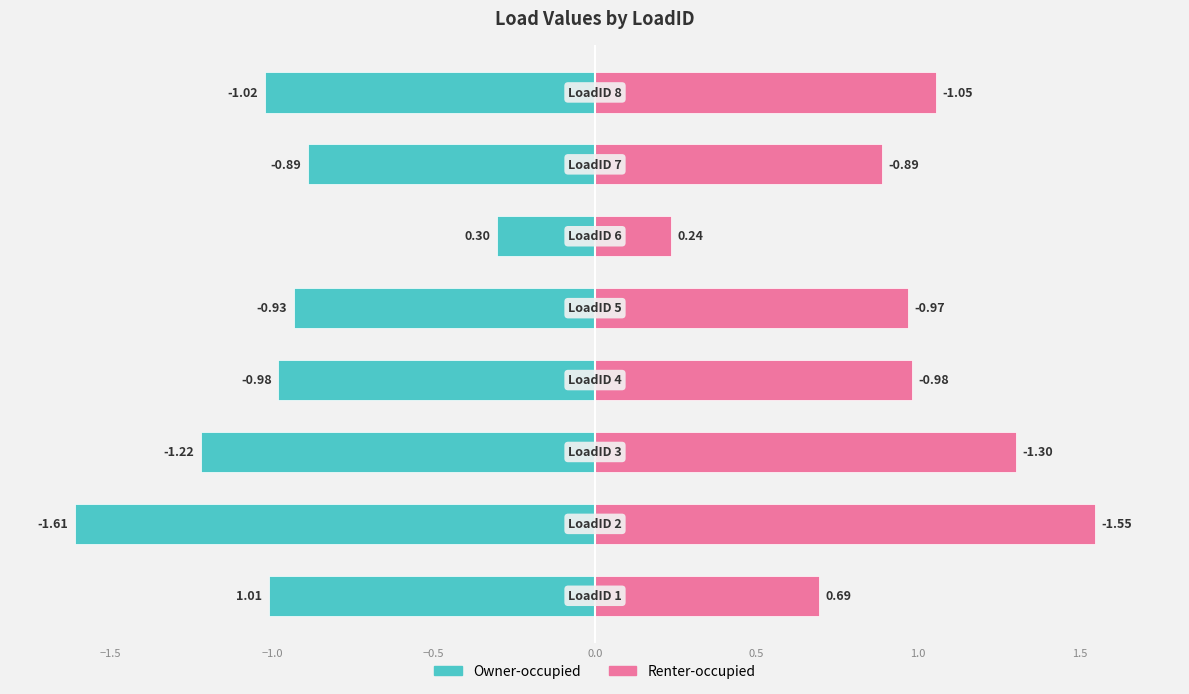

Reading left to right, list all the values displayed in this chart.

Owner-occupied: -1.0	-1.6	-1.2	-1.0	-0.9	-0.3	-0.9	-1.0
Renter-occupied: 0.7	1.5	1.3	1.0	1.0	0.2	0.9	1.1